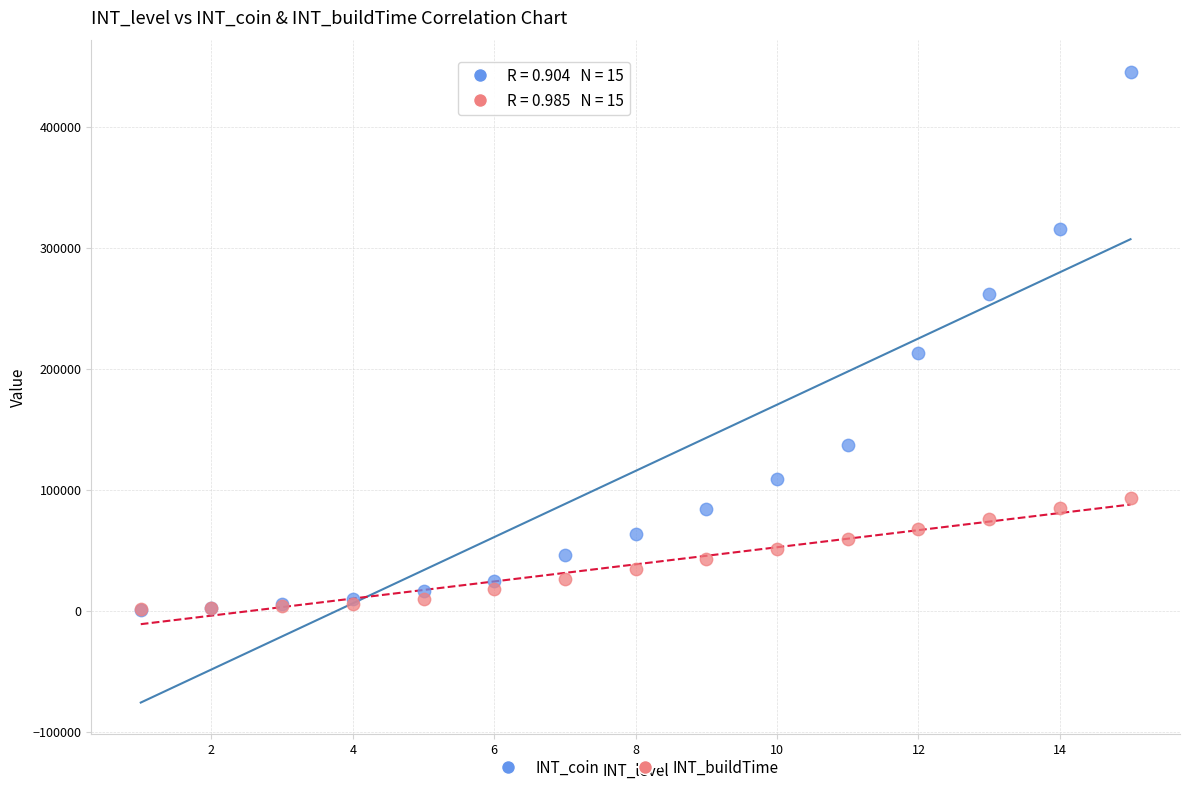

In the INT_coin series, what Y value is closest to 223103?

213092